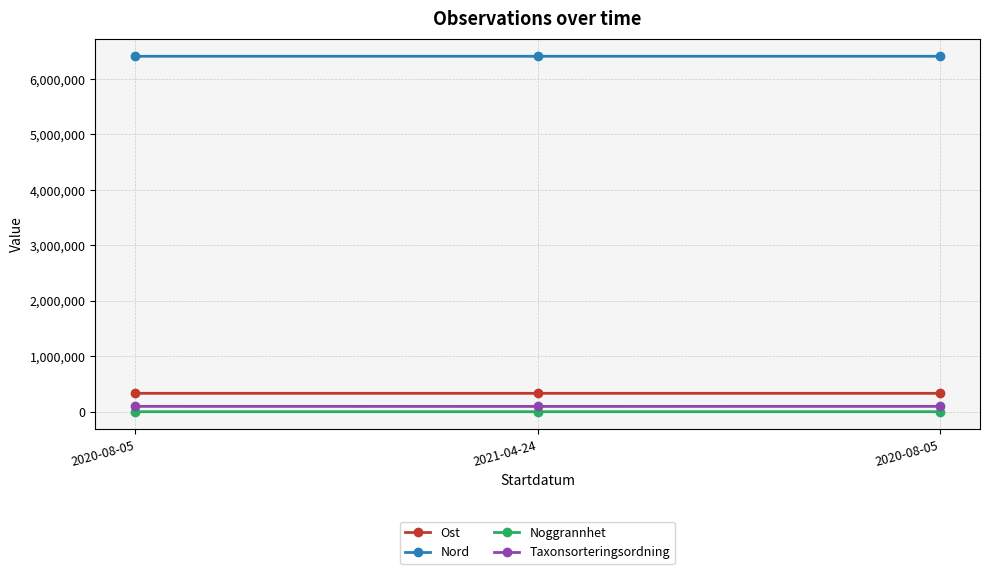

Does the chart have visible grid lines?

Yes